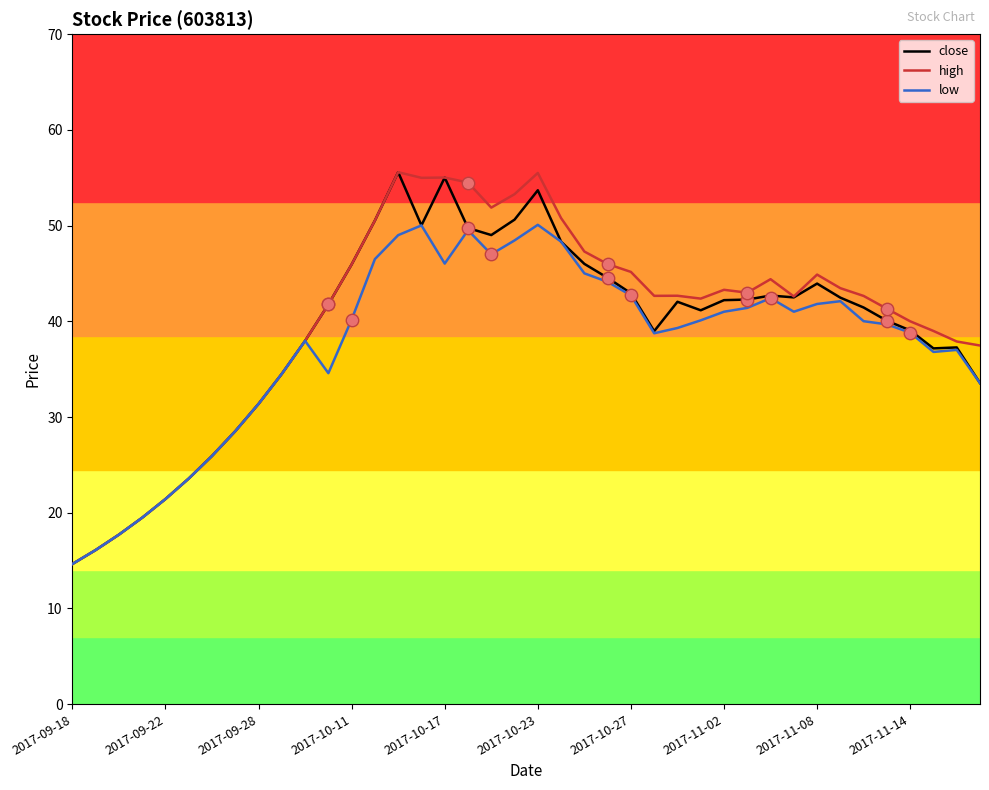

What is the lowest value of the low series?

14.6